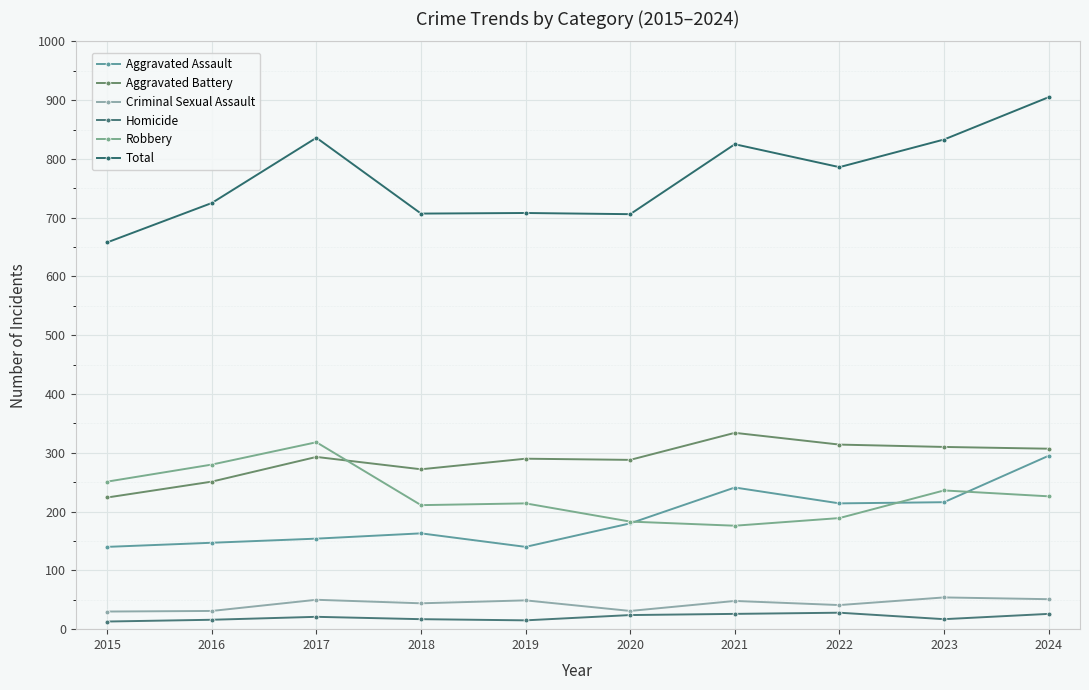

At which label does Robbery reach its peak?

2017